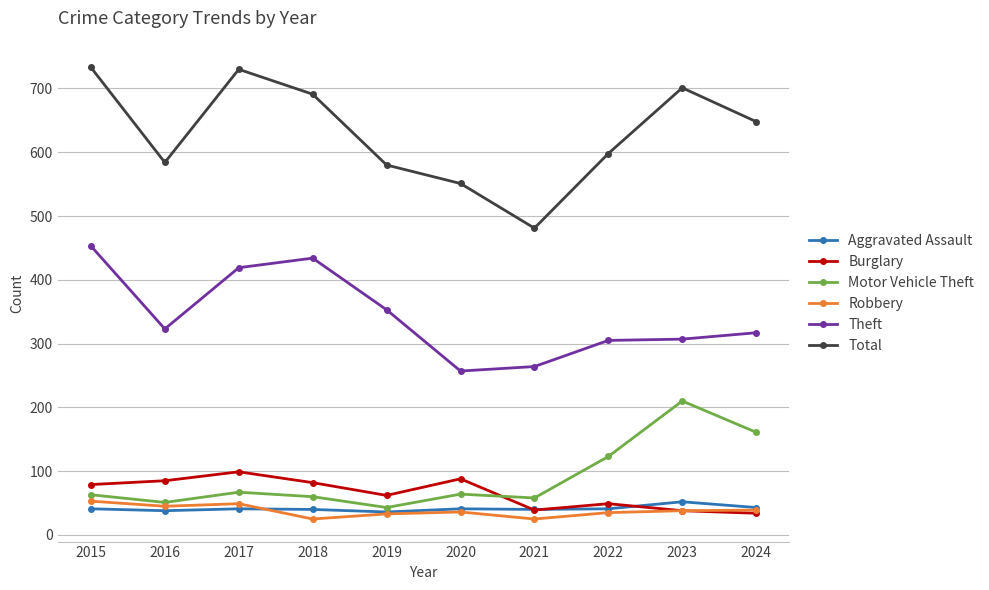

Is the value of Burglary at 2020 greater than the value of Theft at 2019?

No